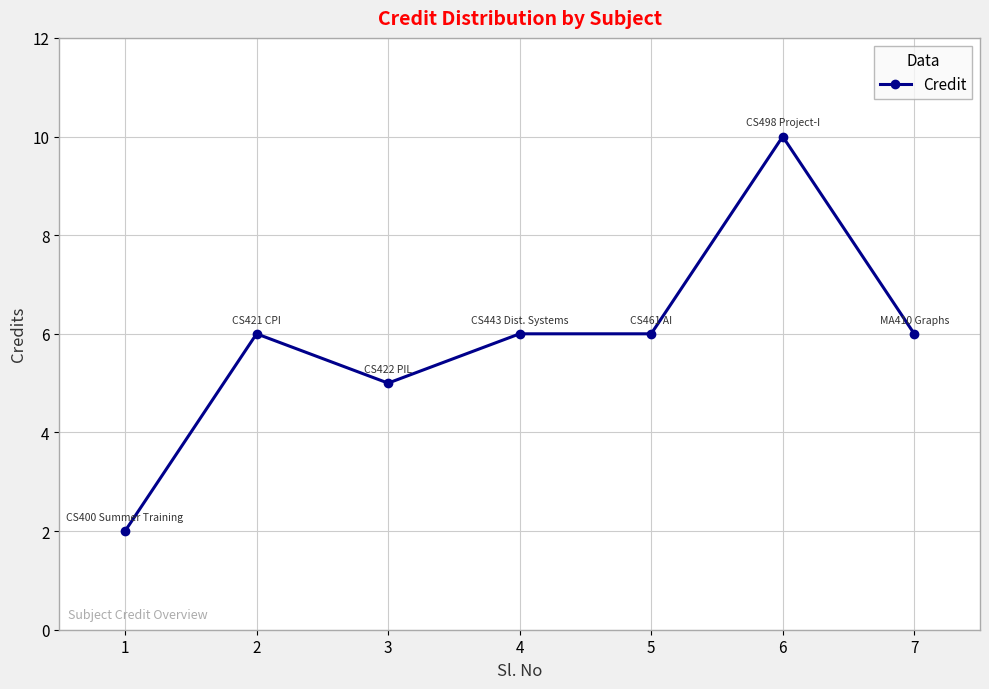

Reading left to right, transcribe all the data shown in this chart.

2	6	5	6	6	10	6